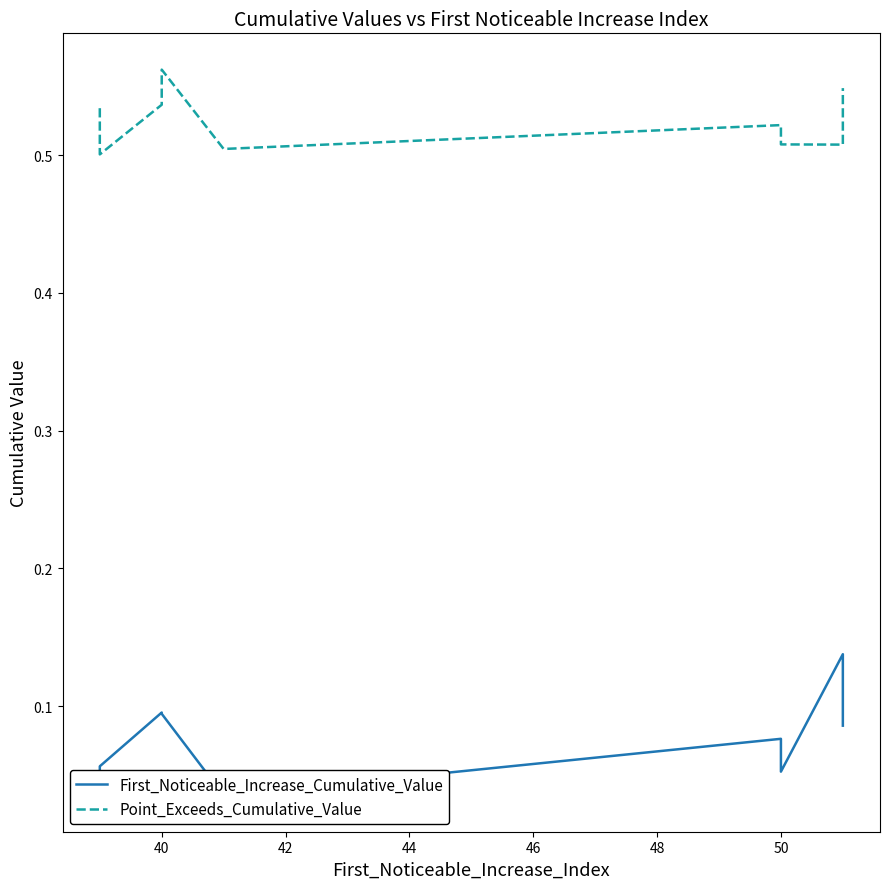

List the series in order of their peak value, lowest first.

First_Noticeable_Increase_Cumulative_Value, Point_Exceeds_Cumulative_Value